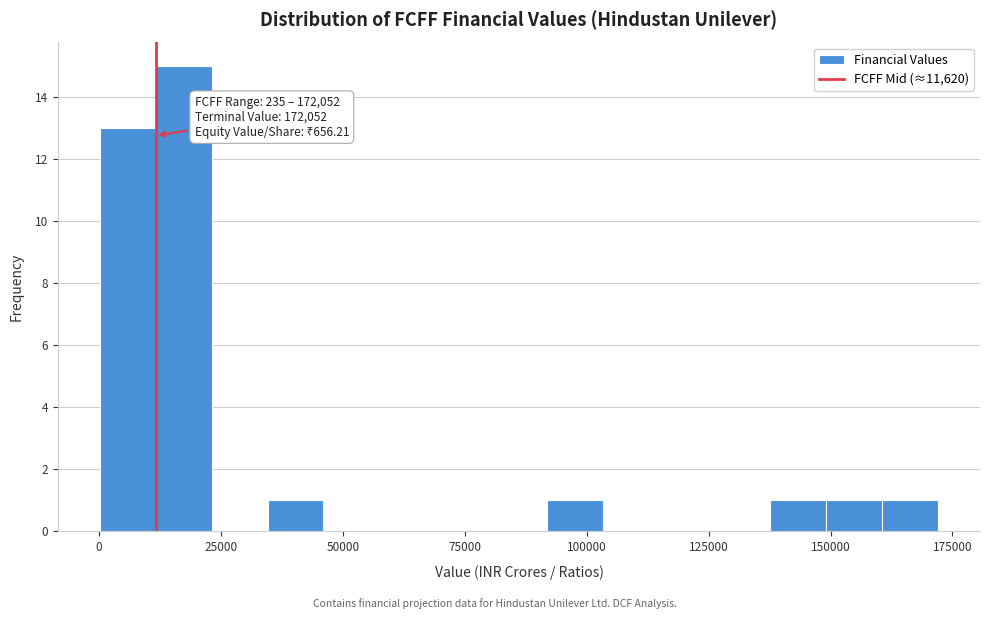

Around what value on the x-axis is the tallest bar? Give the approximate position of its centre, as read against the axis.

15000